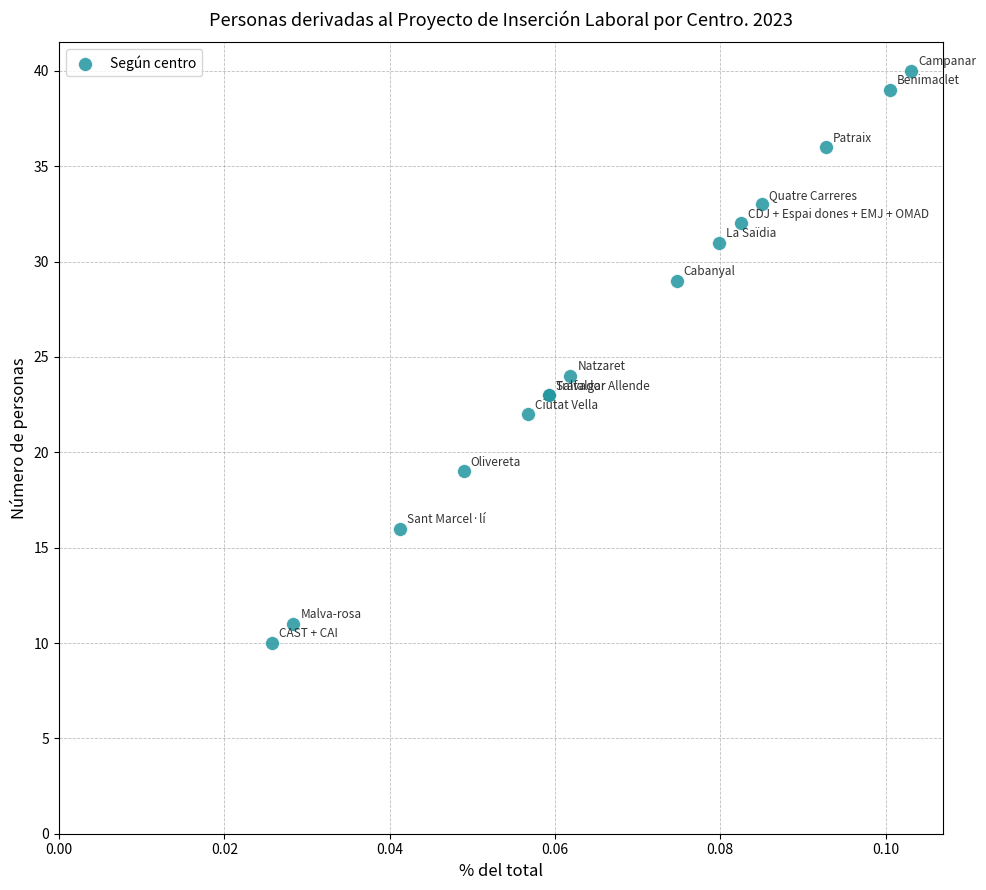

What Y value in the scatter plot is closest to 25?

24